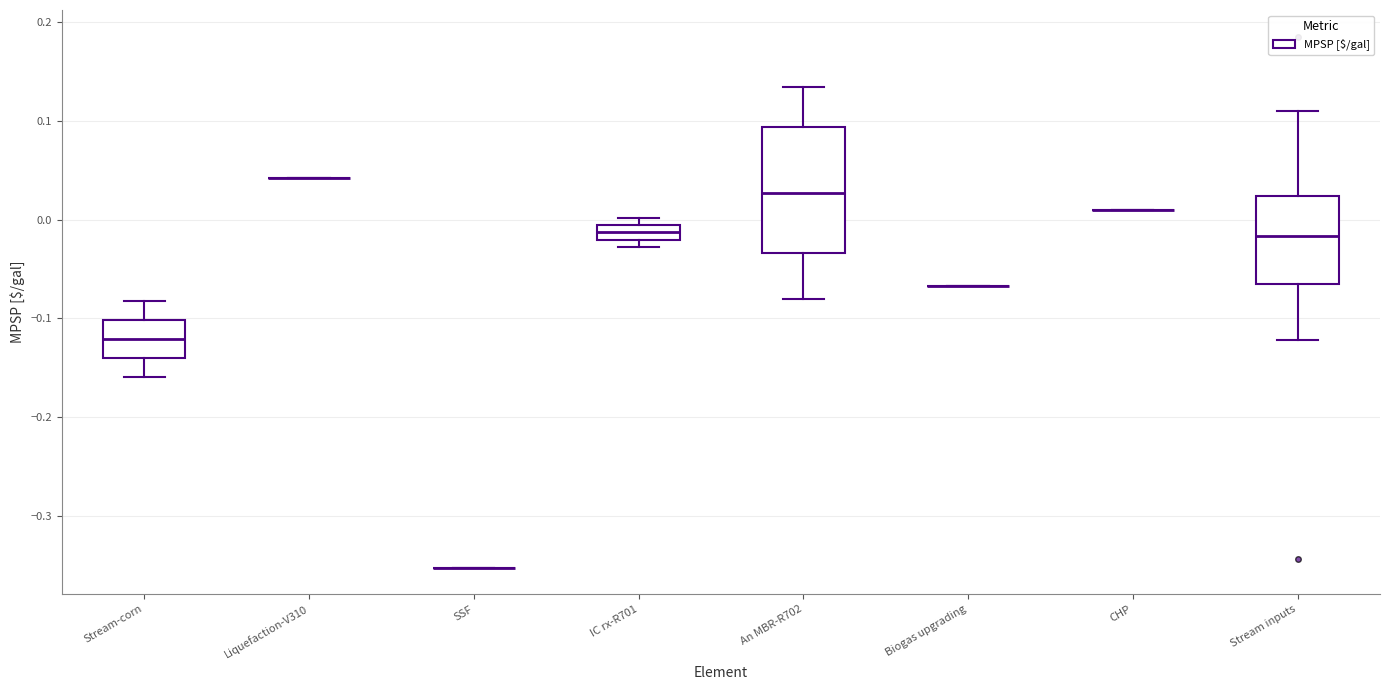

Which box is the tallest, from its lower edge to its upper edge?

An MBR-R702